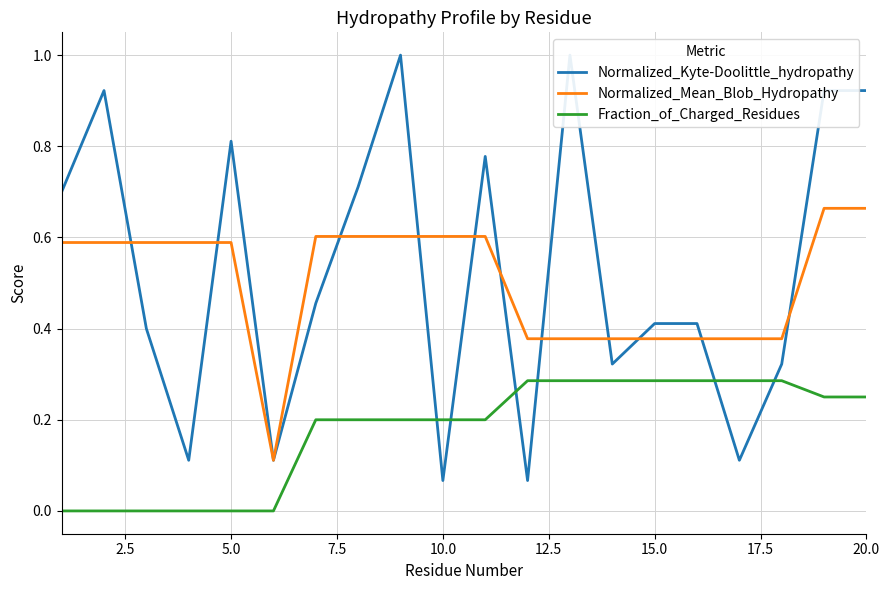

What are all the series names shown in the legend?

Normalized_Kyte-Doolittle_hydropathy, Normalized_Mean_Blob_Hydropathy, Fraction_of_Charged_Residues